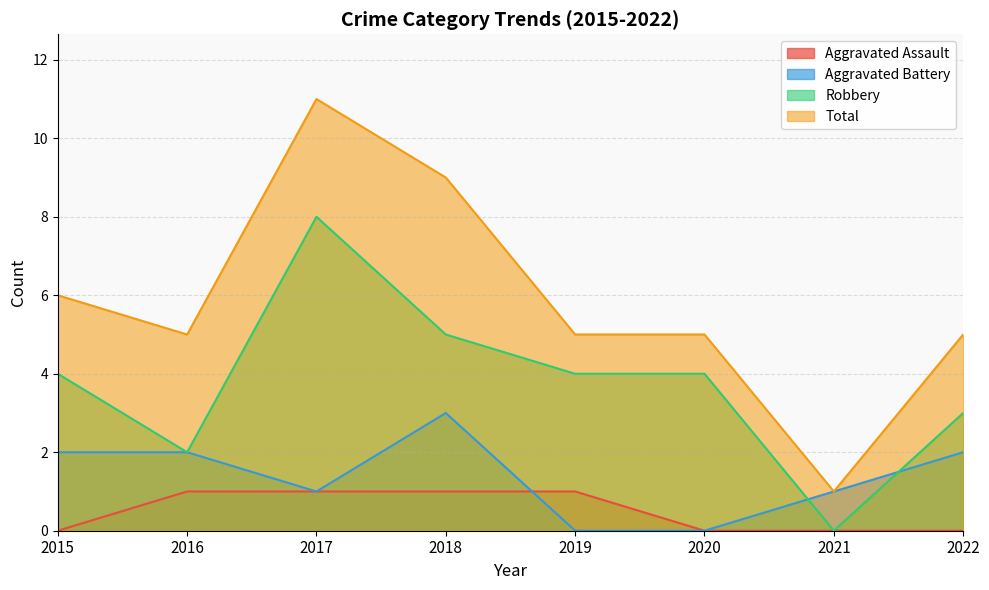

At which category is the sum across all series the highest?

2017